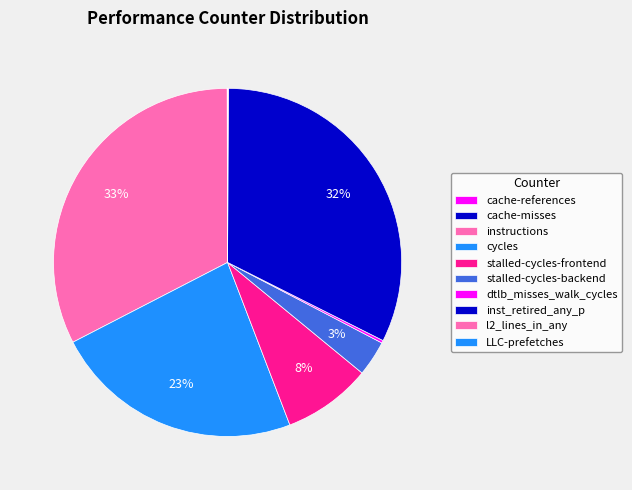

Which category has the biggest portion of the pie?

instructions